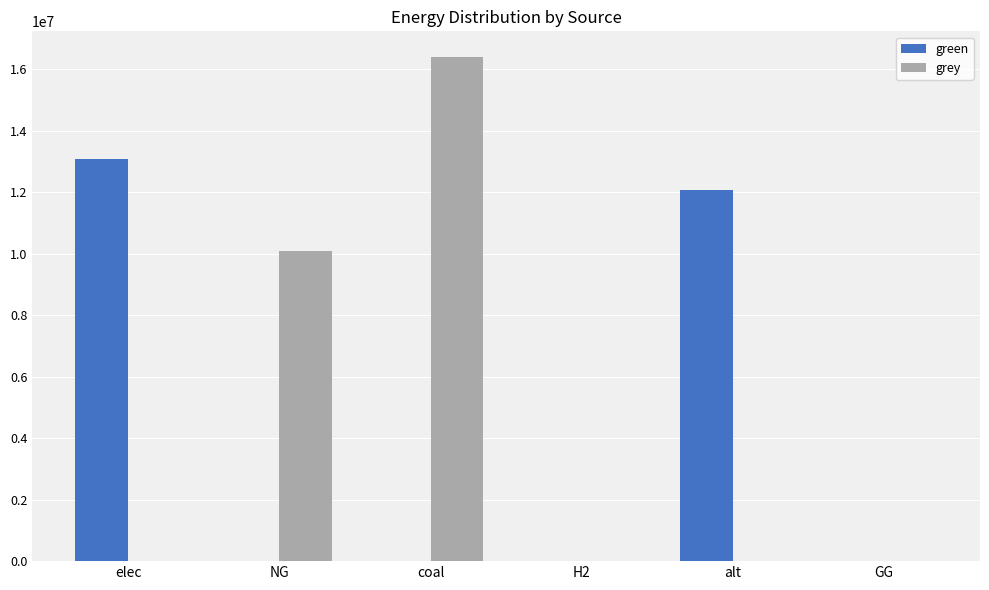

Which series changed the most between coal and H2?

grey